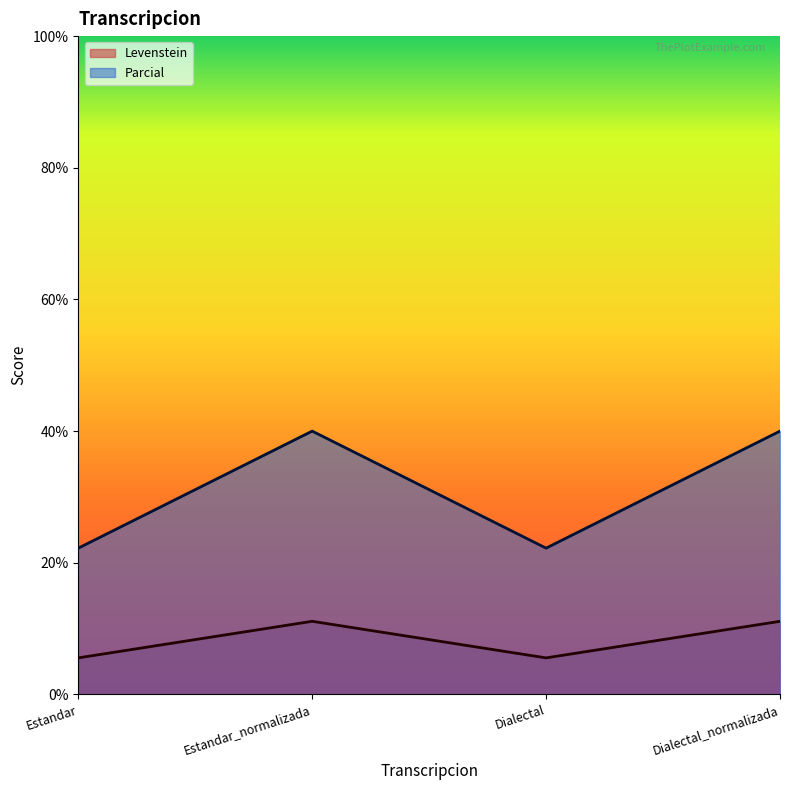

Between Estandar and Estandar_normalizada, which is larger?

Estandar_normalizada